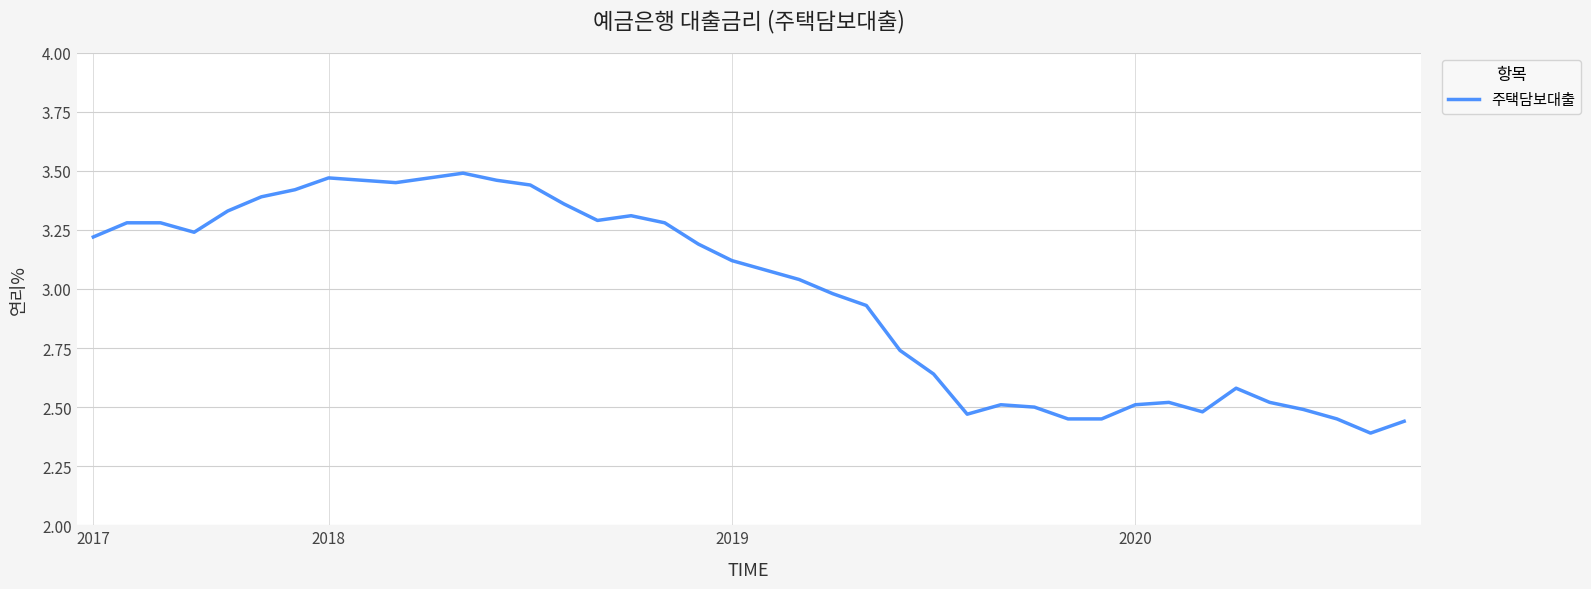

What is the difference between the maximum and minimum values?

1.1